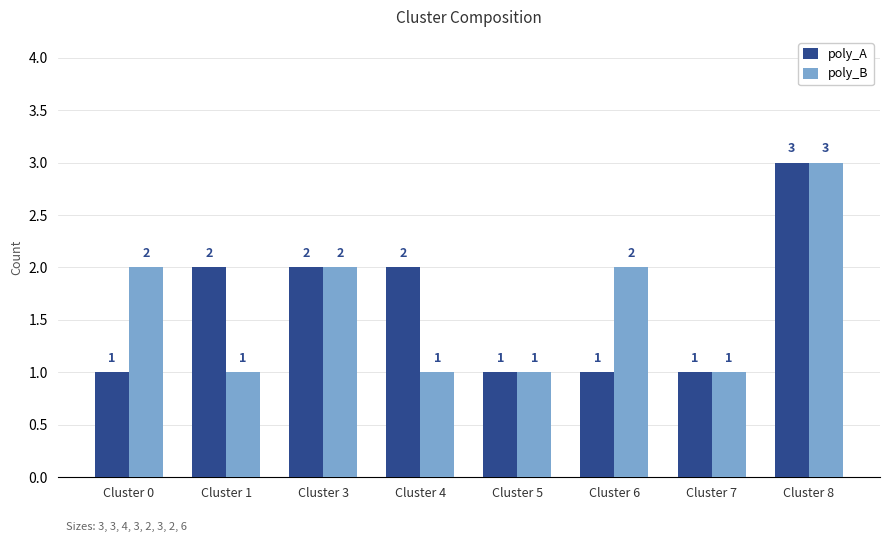

What is the value of the poly_B bar at the 8th from the left?

3